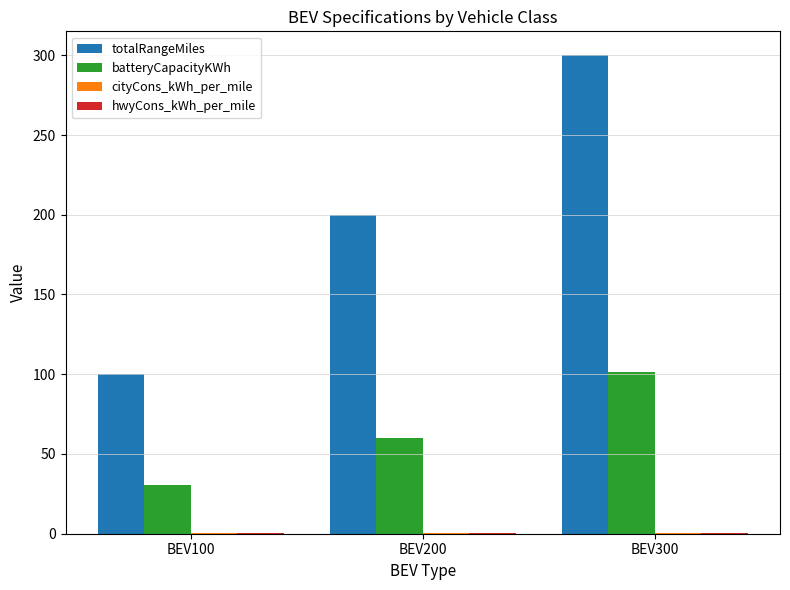

What is the maximum value shown in the chart?

300.0